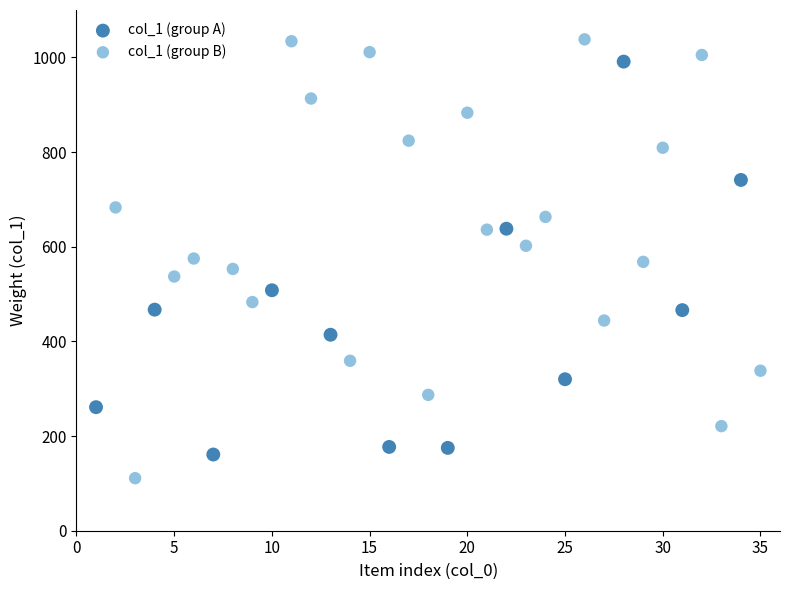

Which series reaches the minimum Y coordinate?

col_1 (group B)